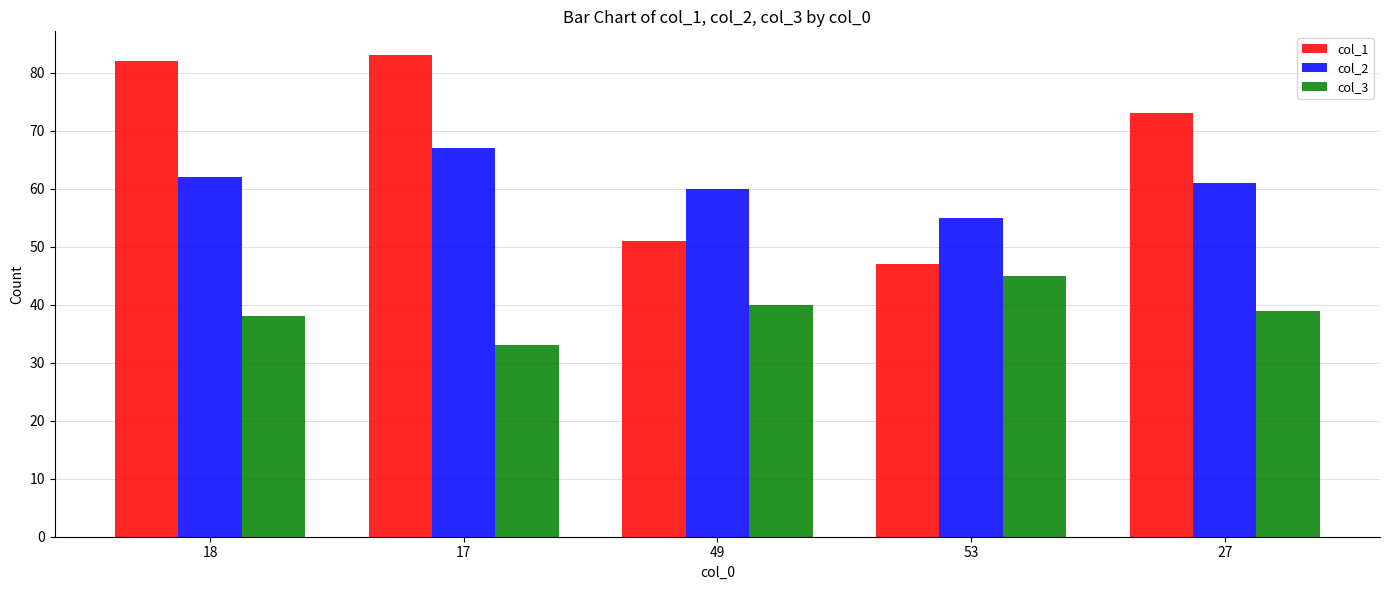

What is the sum of the col_1 values at 18 and 27?

155